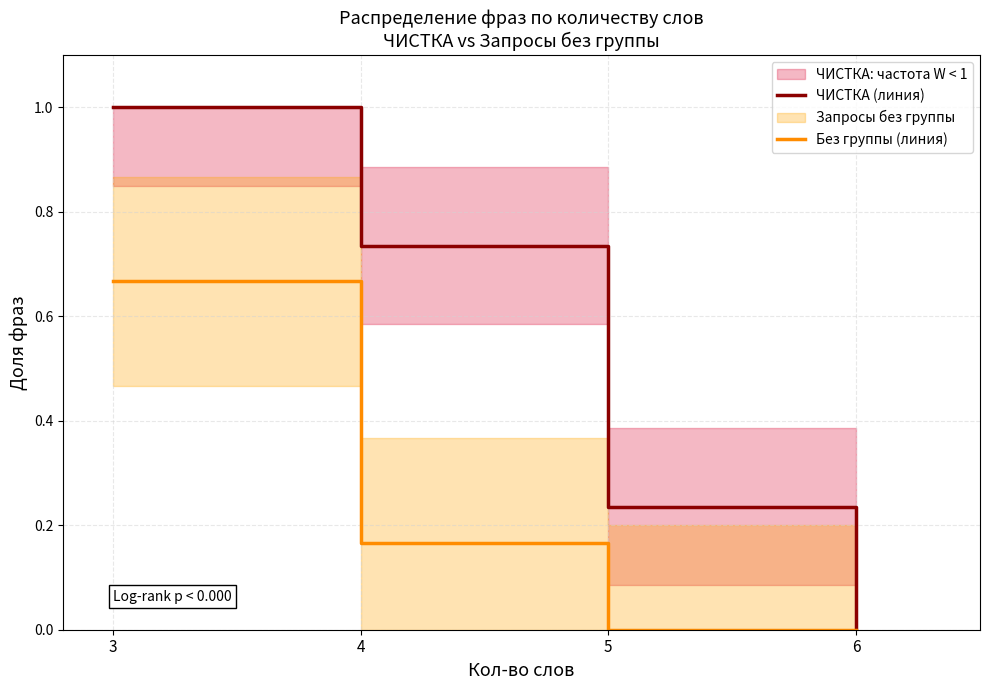

Between 3 and 4, which series saw the biggest shift?

Без группы (линия)